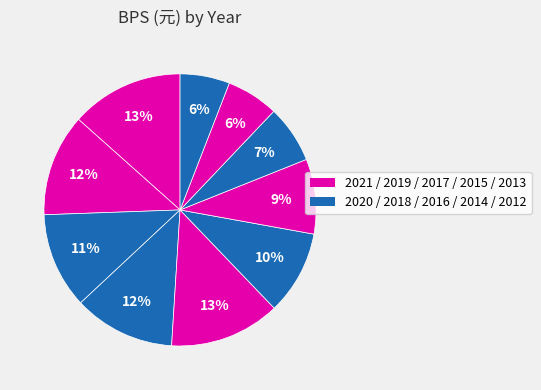

How many slices are in this pie chart?

10